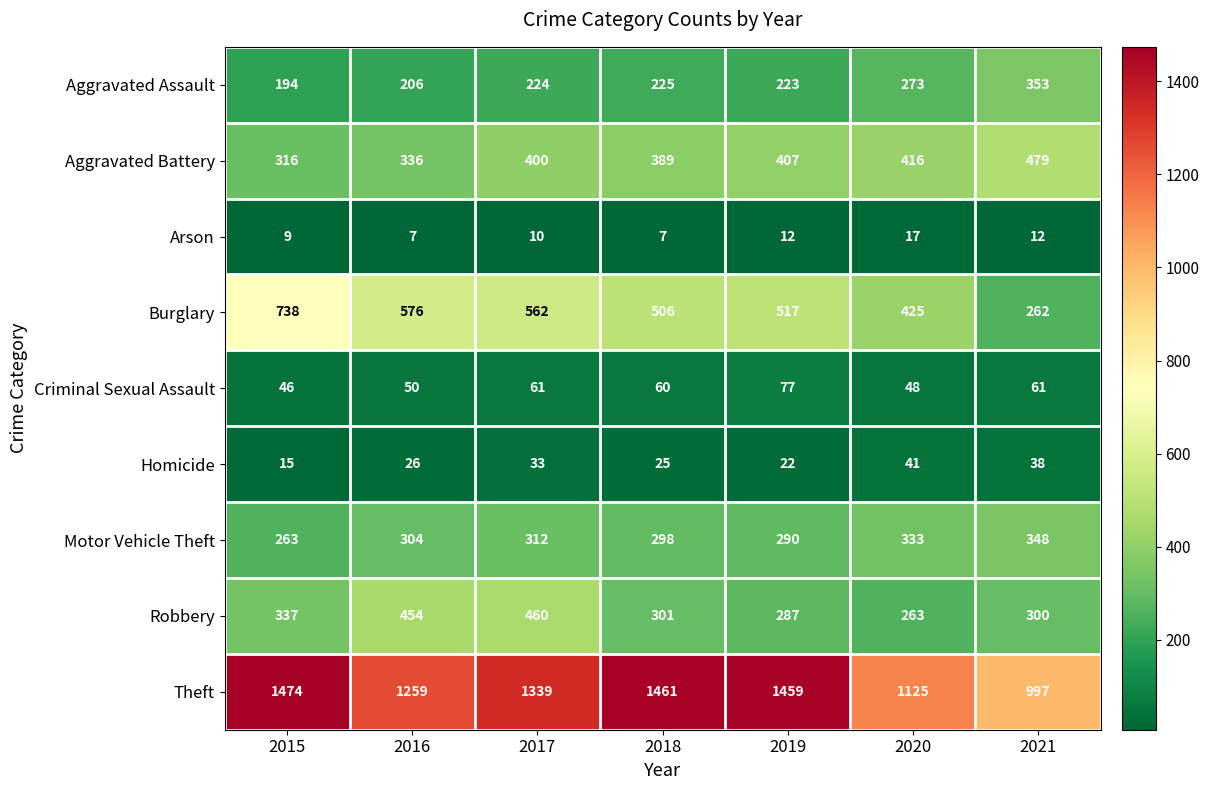

What is the minimum value shown in the chart?

7